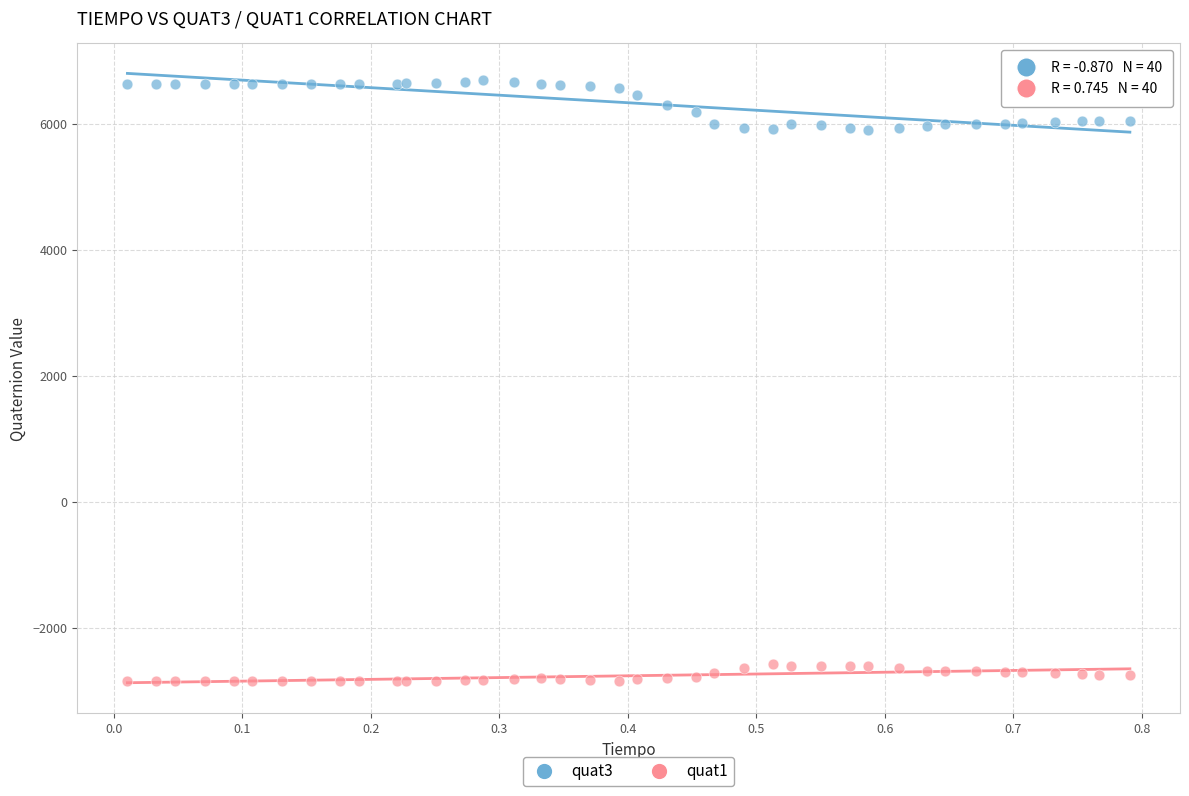

Which series contains the highest Y value?

quat3